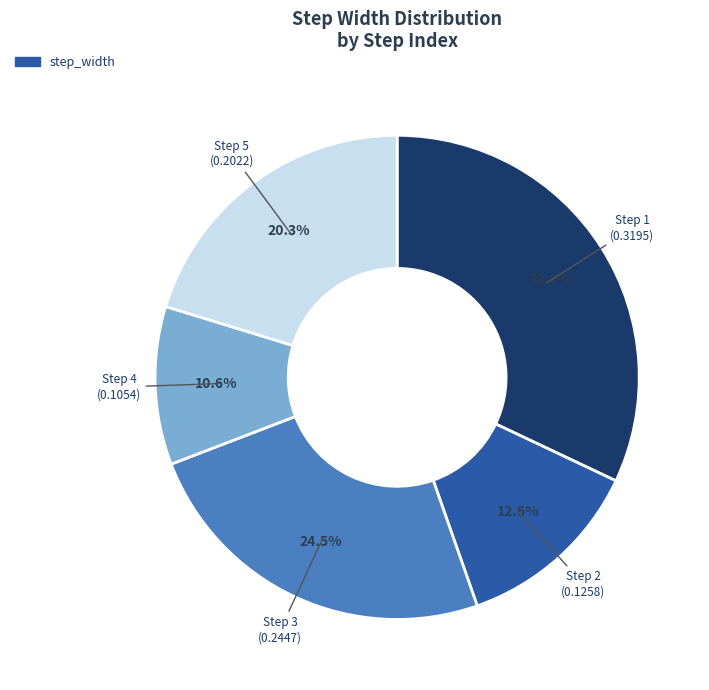

Does any single category account for the majority?

No